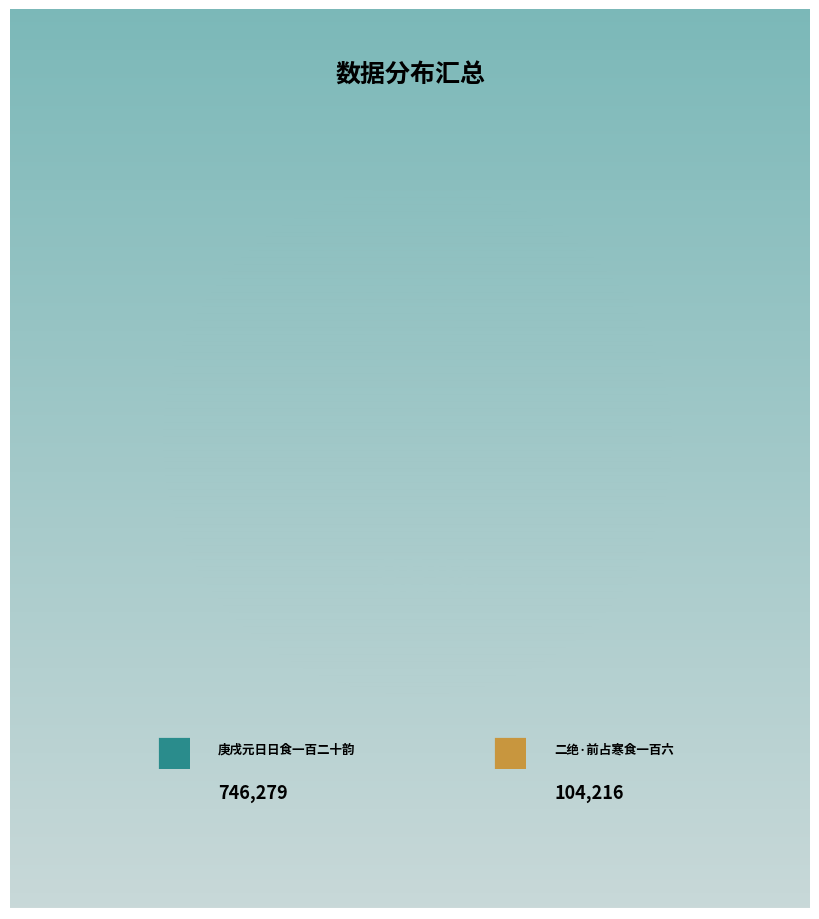

To the nearest percent, what is the average slice percentage?

50%